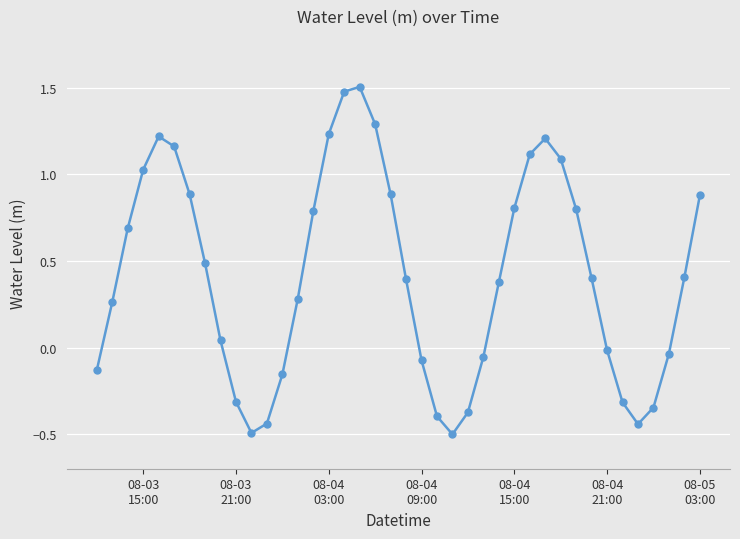

What is the difference between the maximum and minimum values?

2.0